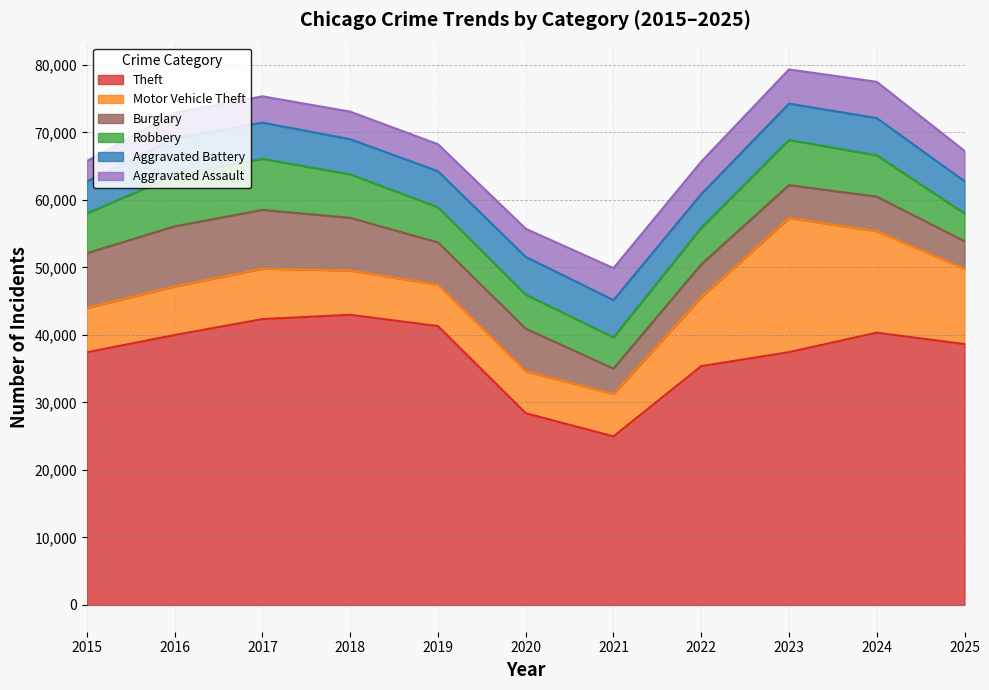

Which series has the largest total across all categories?

Theft